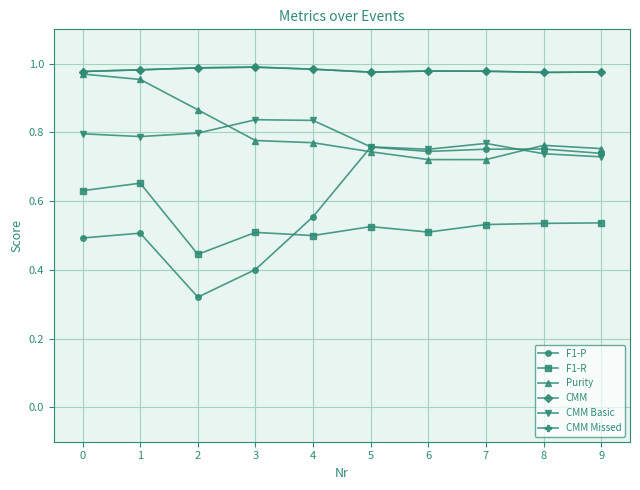

What is the total value across all series at 6?

4.7